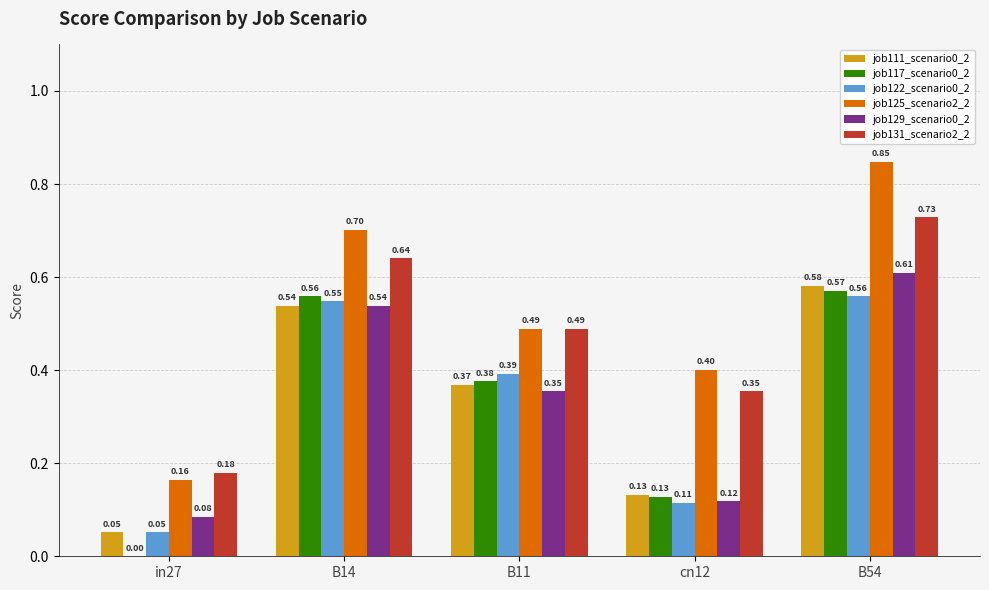

At which category is the sum across all series the highest?

B54